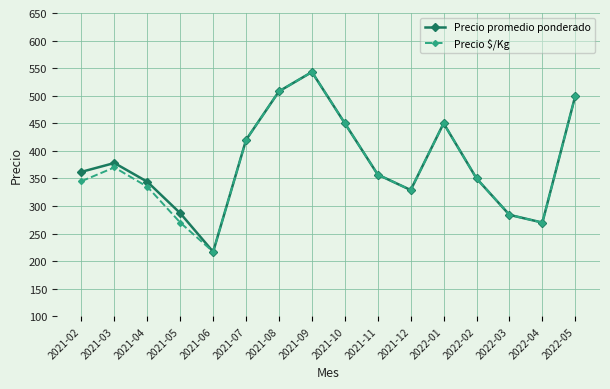

In Precio promedio ponderado, how many points are lower than both neighbors (excluding endpoints)?

3